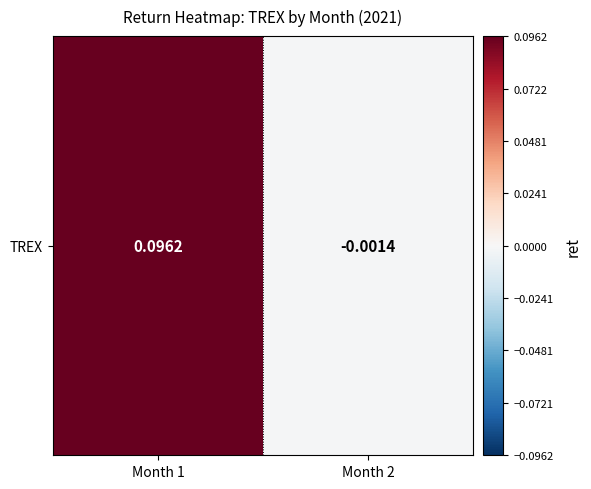

At which category does the chart reach its peak across all series?

Month 1